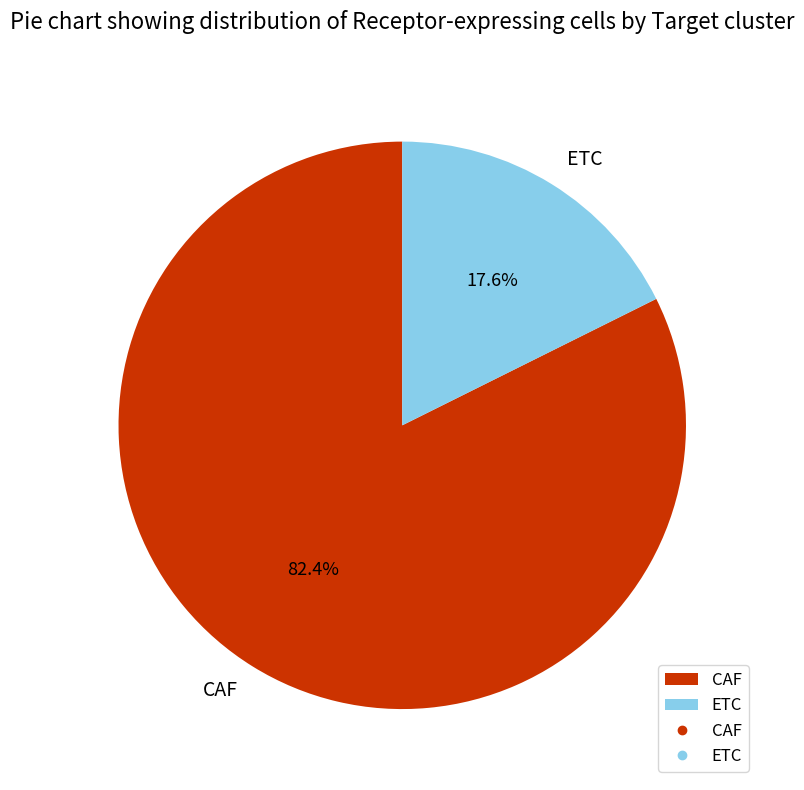

Which category has the biggest portion of the pie?

CAF